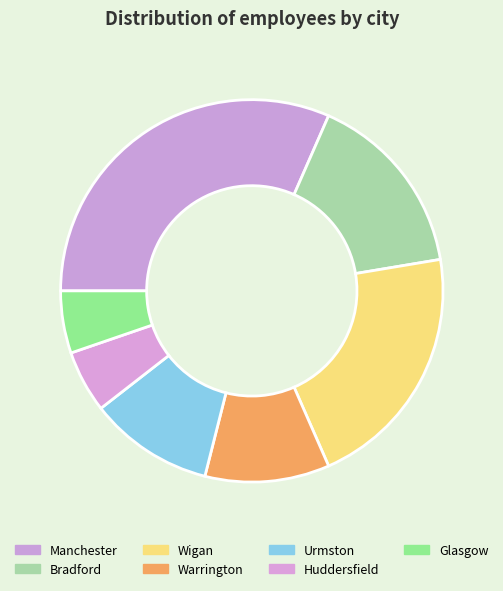

True or false: Glasgow accounts for 1% of the total.

False